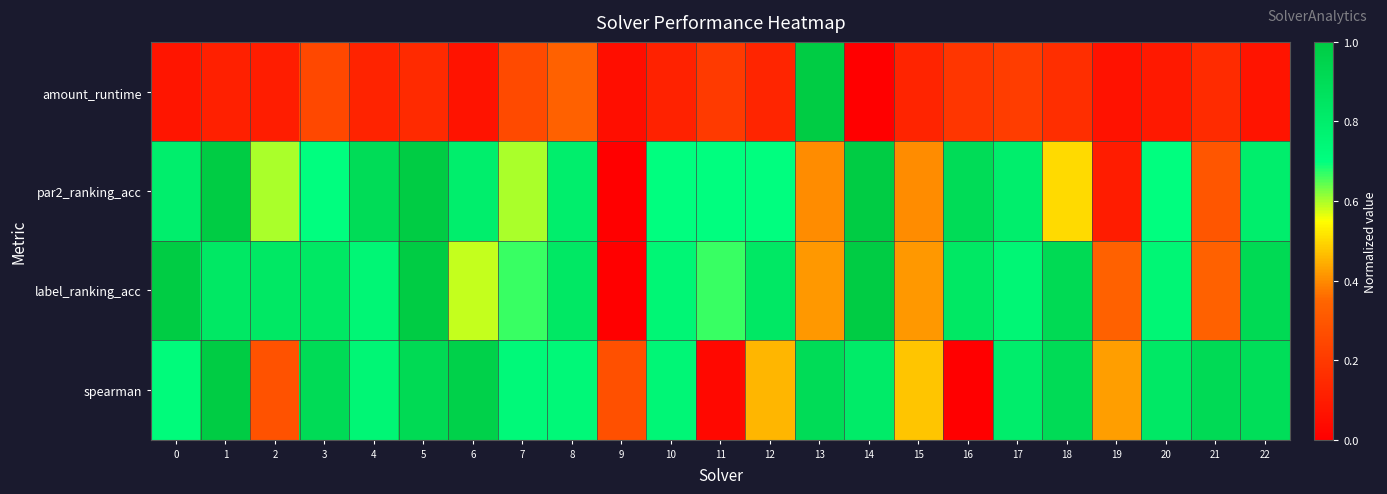

At how many categories does at least one series exceed 0?

23